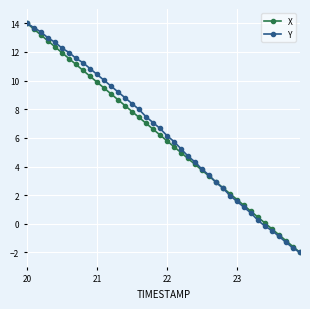

What is the value of the Y point at the 22nd from the left?

5.7